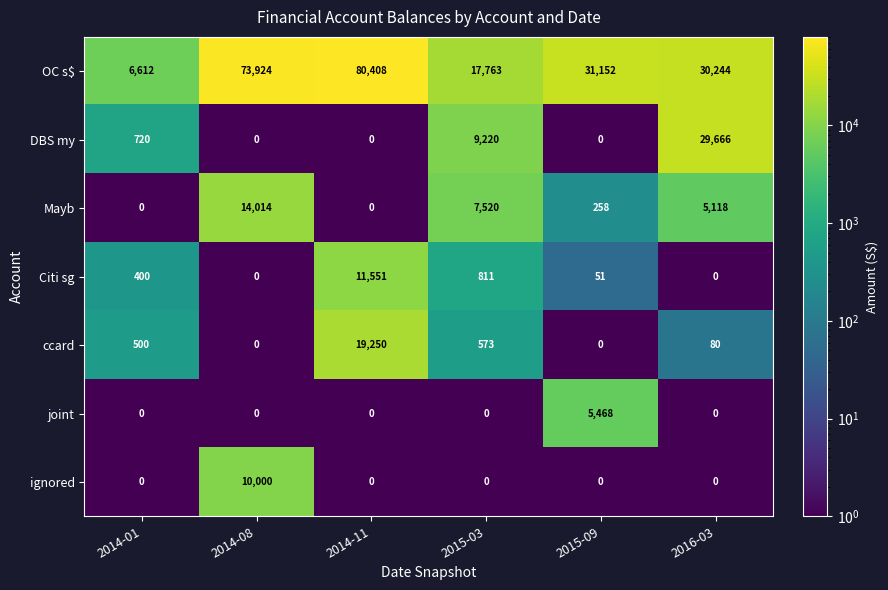

Which series has the widest spread of values?

OC s$